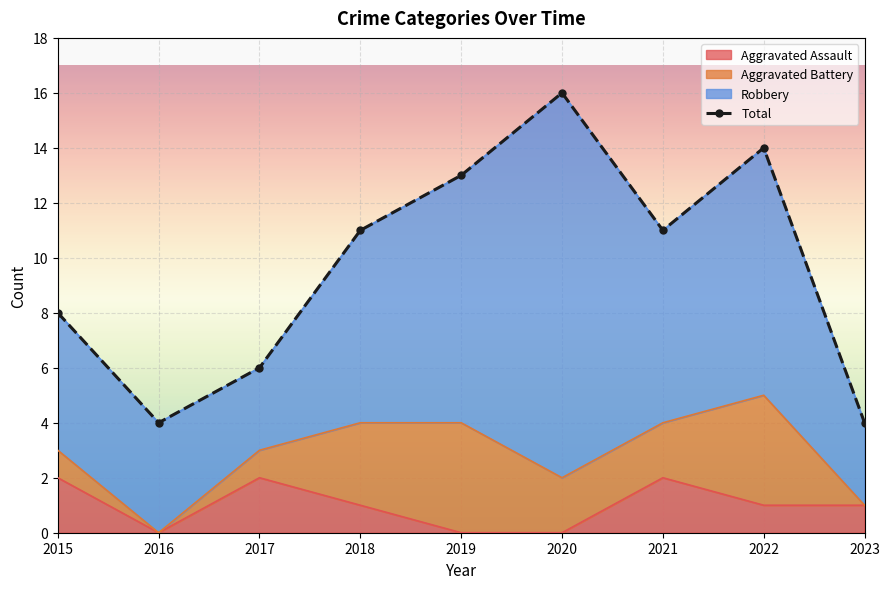

How many interior local peaks (higher than both neighbors) does the data have?

2